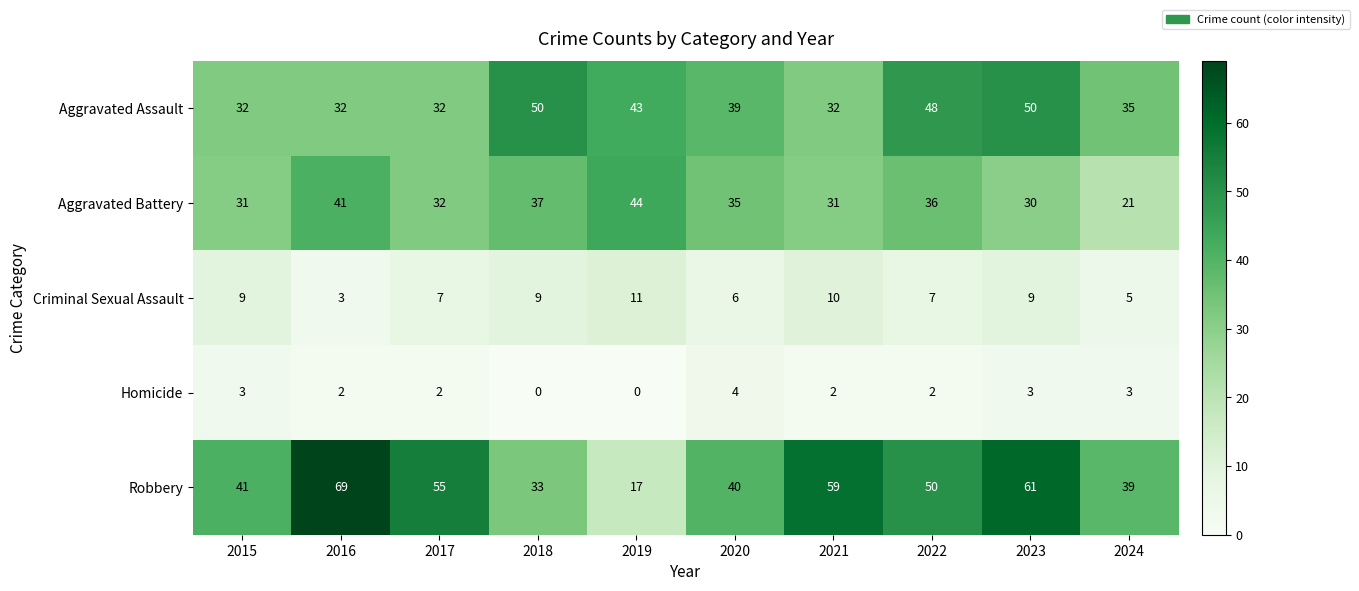

True or false: Criminal Sexual Assault has a value of 7 at 2022.

True